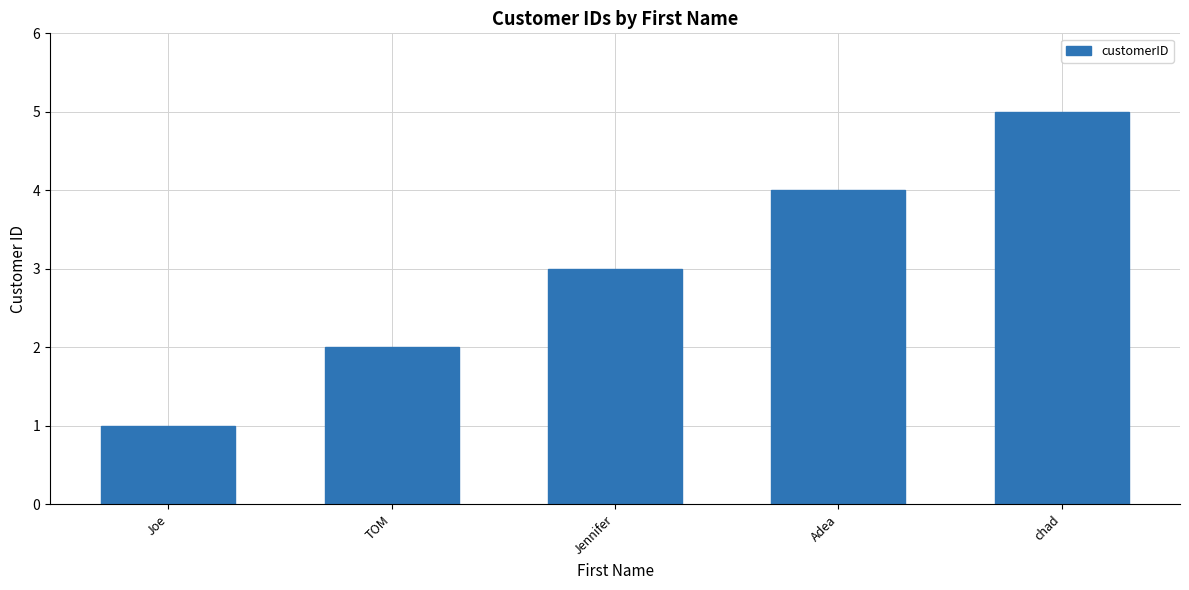

Count the number of categories in the chart.

5